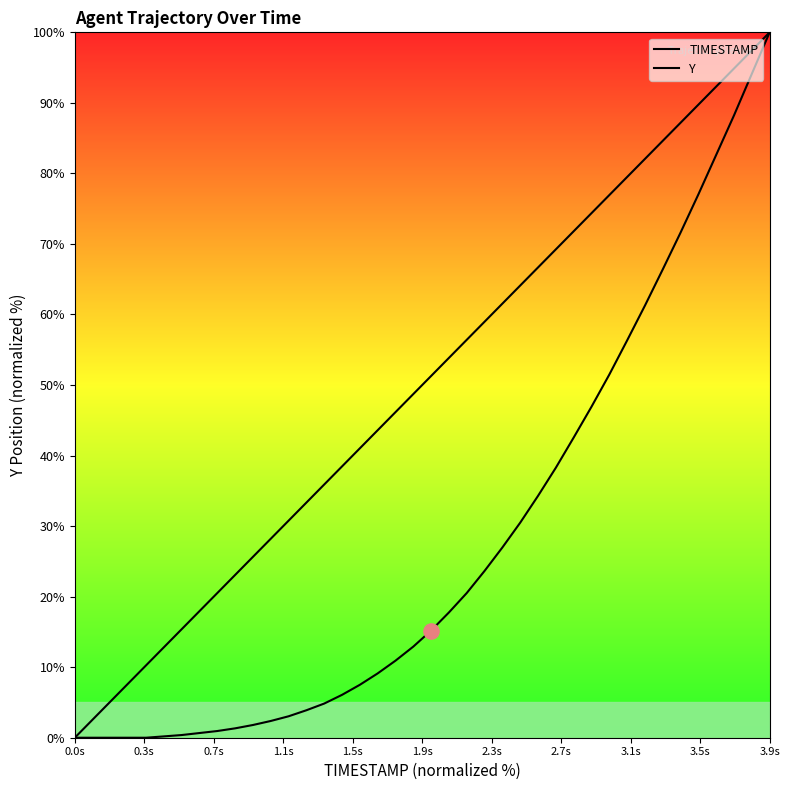

Which series has the largest Y range (max minus min)?

TIMESTAMP